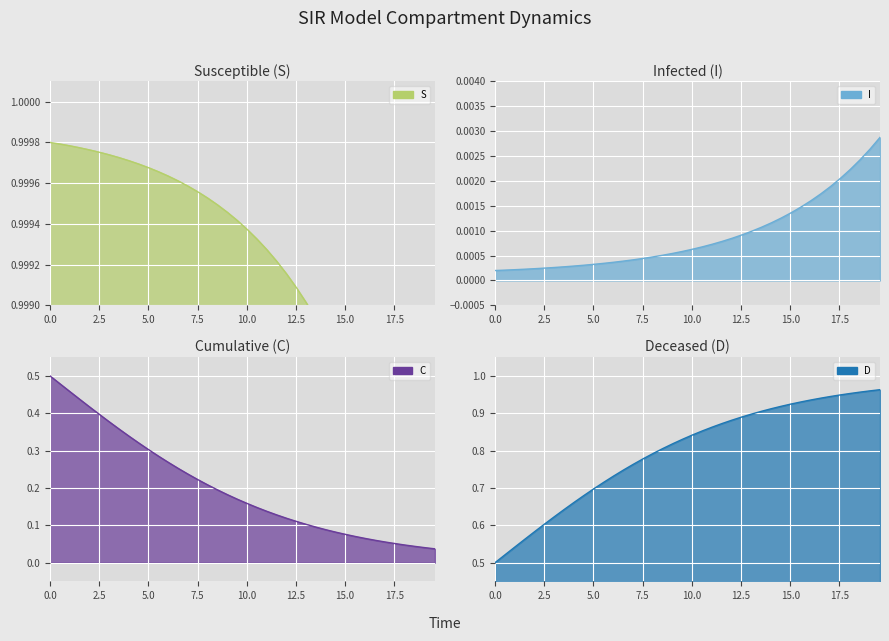

Reading left to right, list all the values displayed in this chart.

S line: 1.0	1.0	1.0	1.0	1.0	1.0	1.0	1.0	1.0	1.0	1.0	1.0	1.0	1.0	1.0	1.0	1.0	1.0	1.0	1.0	1.0	1.0	1.0	1.0	1.0	1.0	1.0	1.0	1.0	1.0	1.0	1.0	1.0	1.0	1.0	1.0	1.0	1.0	1.0	1.0
I line: 0.0	0.0	0.0	0.0	0.0	0.0	0.0	0.0	0.0	0.0	0.0	0.0	0.0	0.0	0.0	0.0	0.0	0.0	0.0	0.0	0.0	0.0	0.0	0.0	0.0	0.0	0.0	0.0	0.0	0.0	0.0	0.0	0.0	0.0	0.0	0.0	0.0	0.0	0.0	0.0
C line: 0.5	0.5	0.5	0.4	0.4	0.4	0.4	0.4	0.3	0.3	0.3	0.3	0.3	0.3	0.2	0.2	0.2	0.2	0.2	0.2	0.2	0.1	0.1	0.1	0.1	0.1	0.1	0.1	0.1	0.1	0.1	0.1	0.1	0.1	0.1	0.1	0.0	0.0	0.0	0.0
D line: 0.5	0.5	0.5	0.6	0.6	0.6	0.6	0.6	0.7	0.7	0.7	0.7	0.7	0.7	0.8	0.8	0.8	0.8	0.8	0.8	0.8	0.9	0.9	0.9	0.9	0.9	0.9	0.9	0.9	0.9	0.9	0.9	0.9	0.9	0.9	0.9	1.0	1.0	1.0	1.0